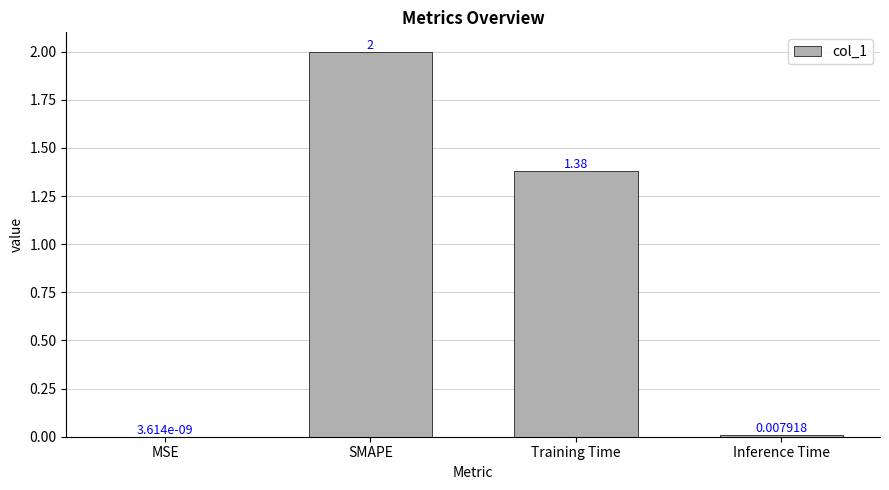

At which label does the data first exceed 1?

SMAPE